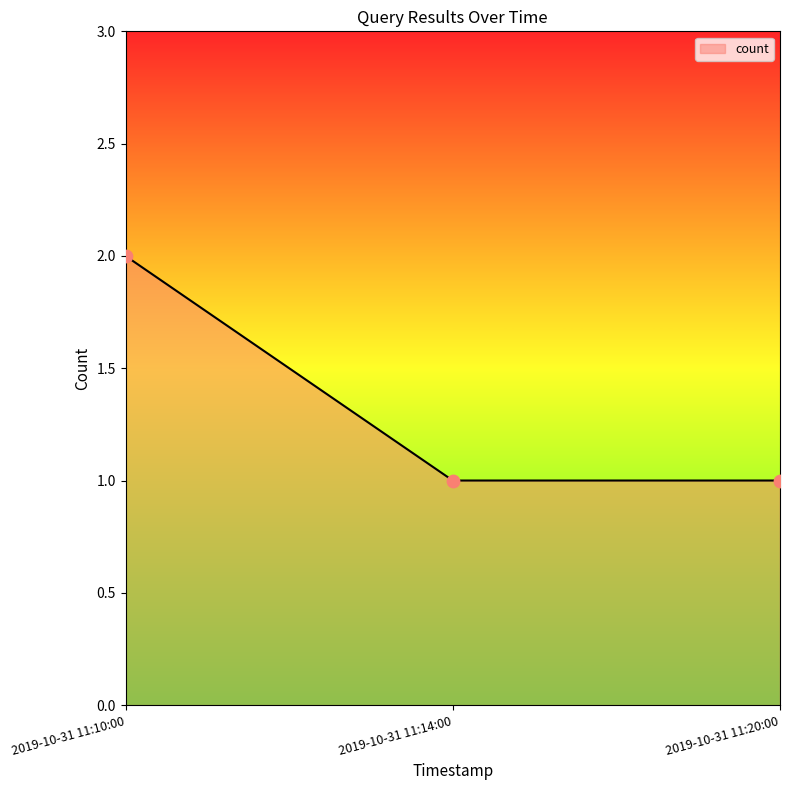

What is the ratio of the value at 2019-10-31 11:14:00 to the value at 2019-10-31 11:20:00?

1.0